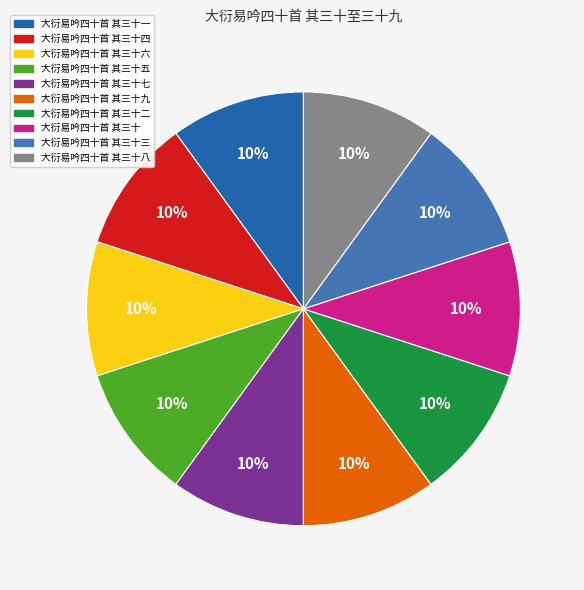

The 大衍易吟四十首 其三十四 slice represents 10% of the pie. True or false?

True